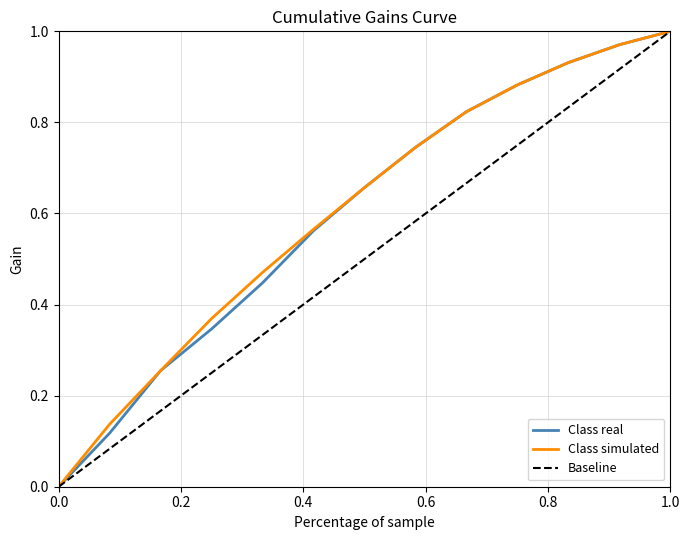

How many values in the Baseline series exceed 0?

12